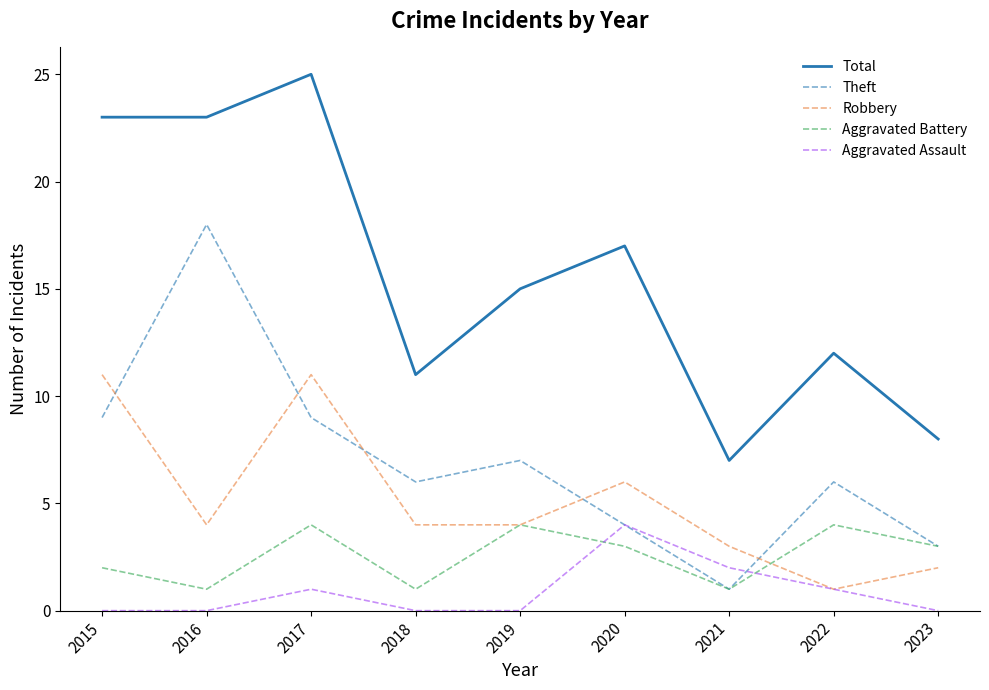

Reading left to right, transcribe all the data shown in this chart.

Total: 23	23	25	11	15	17	7	12	8
Theft: 9	18	9	6	7	4	1	6	3
Robbery: 11	4	11	4	4	6	3	1	2
Aggravated Battery: 2	1	4	1	4	3	1	4	3
Aggravated Assault: 0	0	1	0	0	4	2	1	0